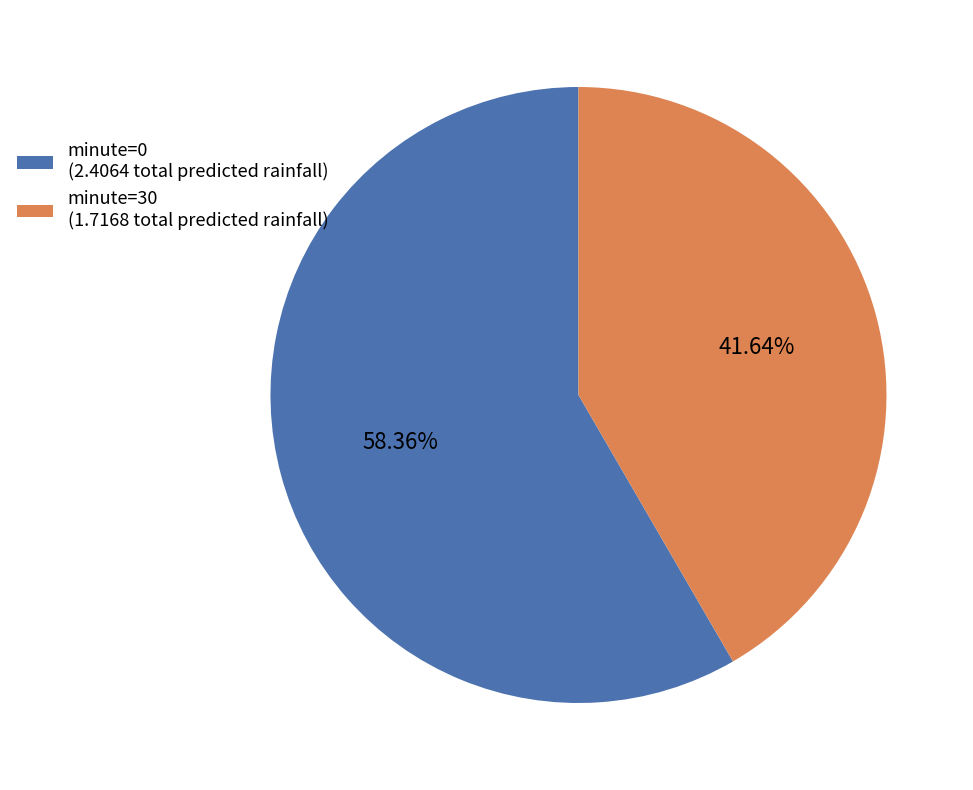

Which category has the biggest portion of the pie?

minute=0